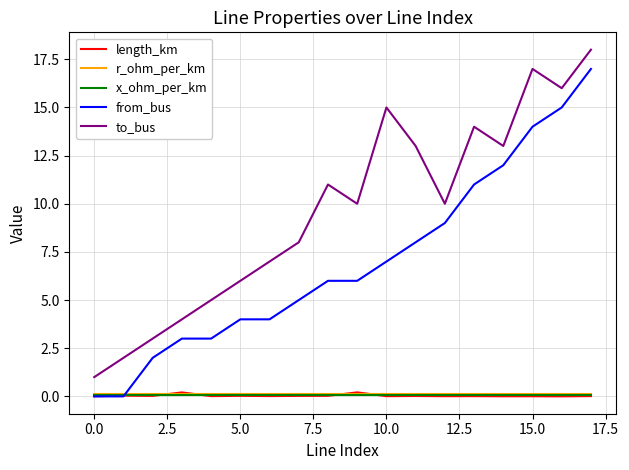

True or false: to_bus and length_km cross at least once.

False